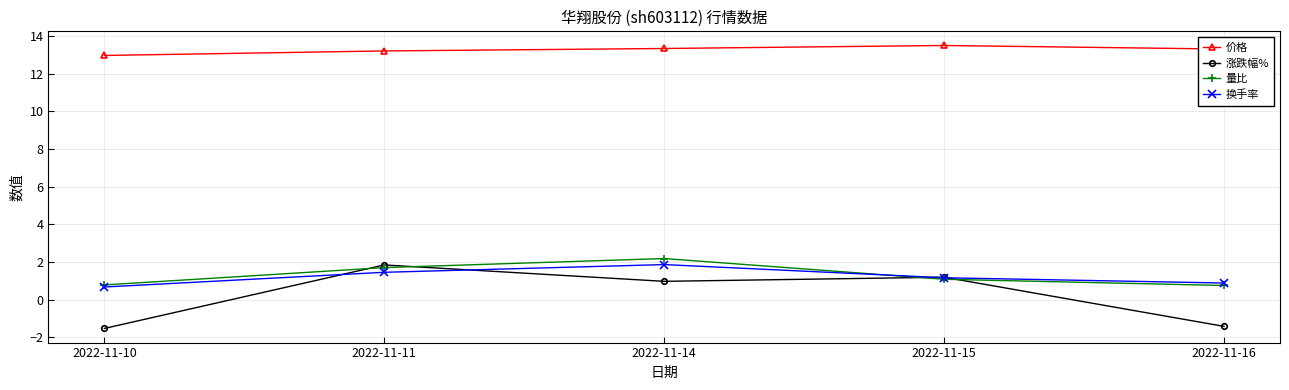

At 2022-11-14, list the series in order from smallest to largest.

涨跌幅%, 换手率, 量比, 价格